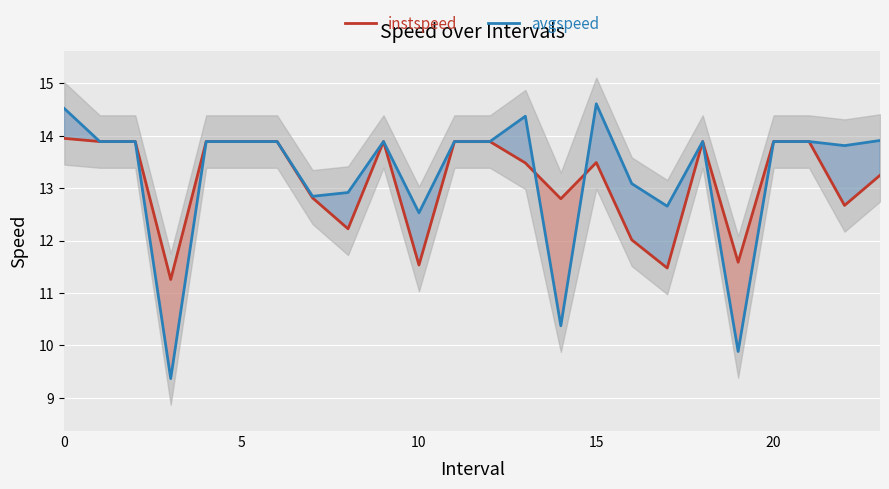

How many intersections are there between avgspeed and instspeed?

2